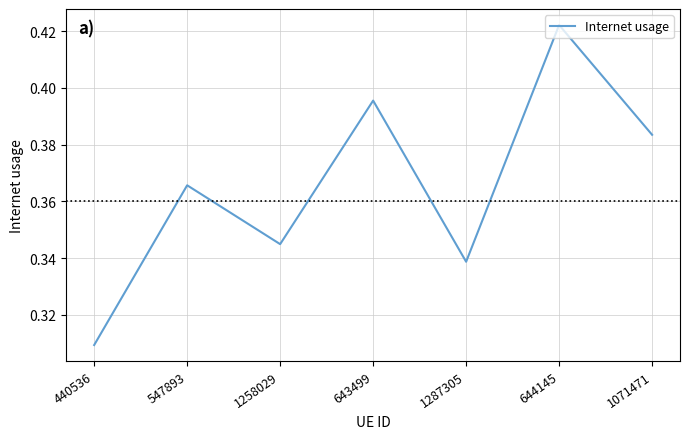

List the labels in order of value, smallest first.

440536, 1287305, 1258029, 547893, 1071471, 643499, 644145